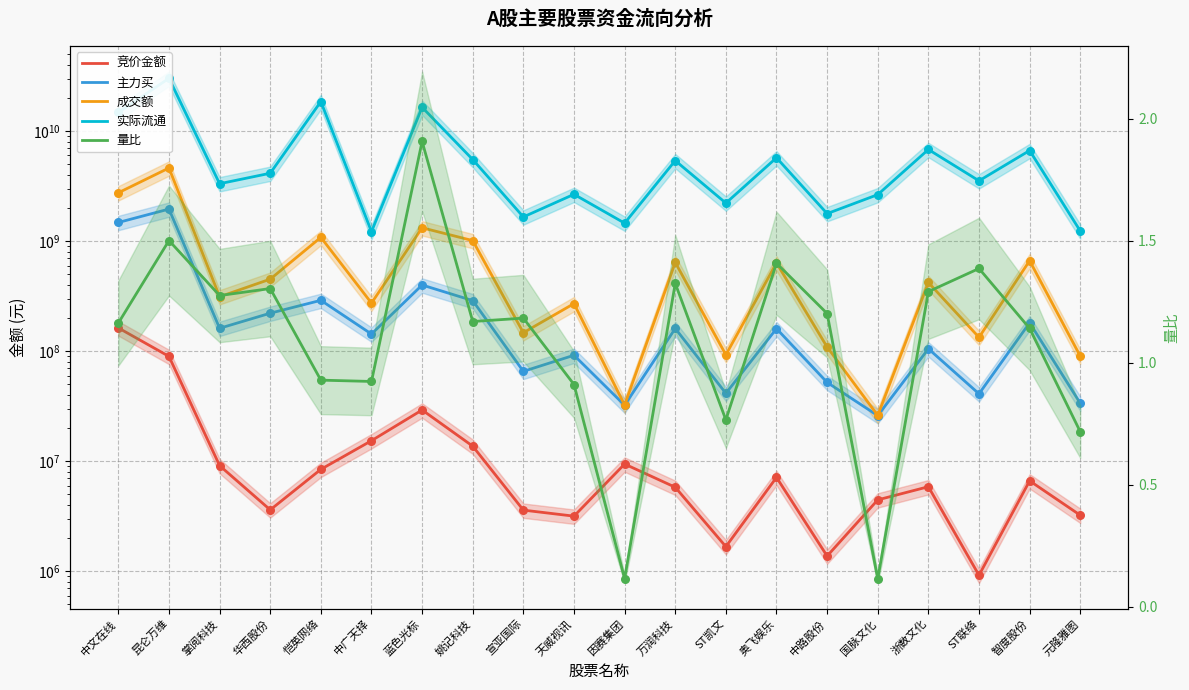

Which series reaches the minimum Y coordinate?

量比